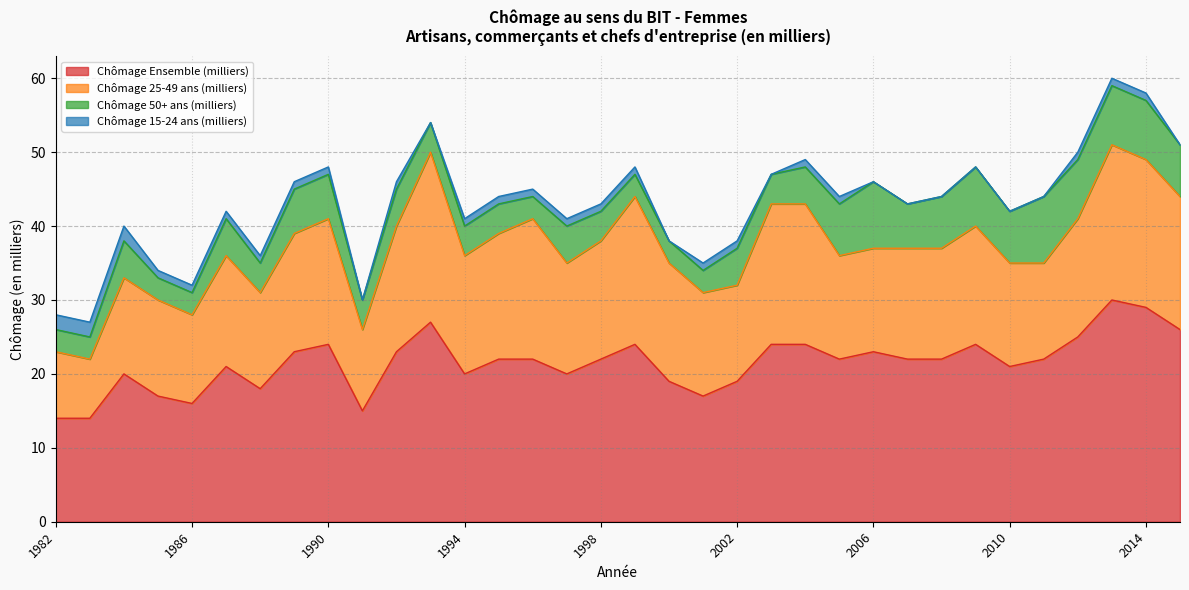

Reading left to right, list all the values displayed in this chart.

Chômage Ensemble (milliers): 1982=14	1983=14	1984=20	1985=17	1986=16	1987=21	1988=18	1989=23	1990=24	1991=15	1992=23	1993=27	1994=20	1995=22	1996=22	1997=20	1998=22	1999=24	2000=19	2001=17	2002=19	2003=24	2004=24	2005=22	2006=23	2007=22	2008=22	2009=24	2010=21	2011=22	2012=25	2013=30	2014=29	2015=26
Chômage 25-49 ans (milliers): 1982=9	1983=8	1984=13	1985=13	1986=12	1987=15	1988=13	1989=16	1990=17	1991=11	1992=17	1993=23	1994=16	1995=17	1996=19	1997=15	1998=16	1999=20	2000=16	2001=14	2002=13	2003=19	2004=19	2005=14	2006=14	2007=15	2008=15	2009=16	2010=14	2011=13	2012=16	2013=21	2014=20	2015=18
Chômage 50+ ans (milliers): 1982=3	1983=3	1984=5	1985=3	1986=3	1987=5	1988=4	1989=6	1990=6	1991=4	1992=5	1993=4	1994=4	1995=4	1996=3	1997=5	1998=4	1999=3	2000=3	2001=3	2002=5	2003=4	2004=5	2005=7	2006=9	2007=6	2008=7	2009=8	2010=7	2011=9	2012=8	2013=8	2014=8	2015=7
Chômage 15-24 ans (milliers): 1982=2	1983=2	1984=2	1985=1	1986=1	1987=1	1988=1	1989=1	1990=1	1991=0	1992=1	1993=0	1994=1	1995=1	1996=1	1997=1	1998=1	1999=1	2000=0	2001=1	2002=1	2003=0	2004=1	2005=1	2006=0	2007=0	2008=0	2009=0	2010=0	2011=0	2012=1	2013=1	2014=1	2015=0